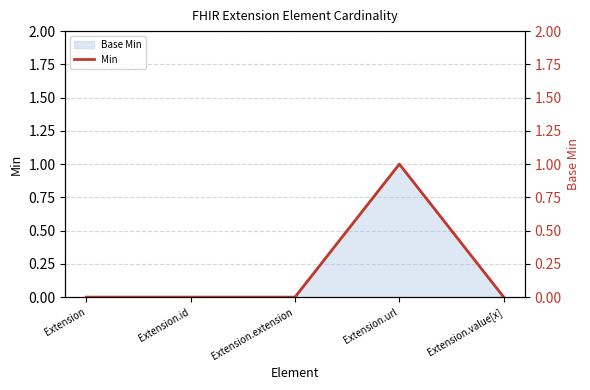

What is the label of the 1st point from the right?

Extension.value[x]